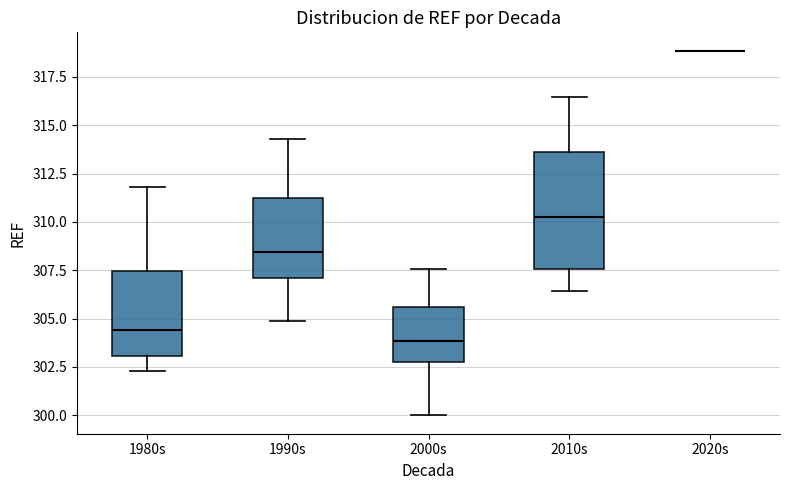

Comparing the boxes themselves (not the whiskers), which one is the tallest?

2010s